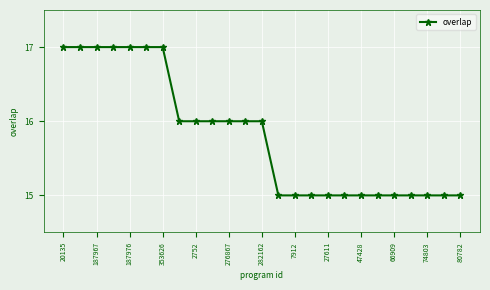

What is the value of the 13th point from the left?

16